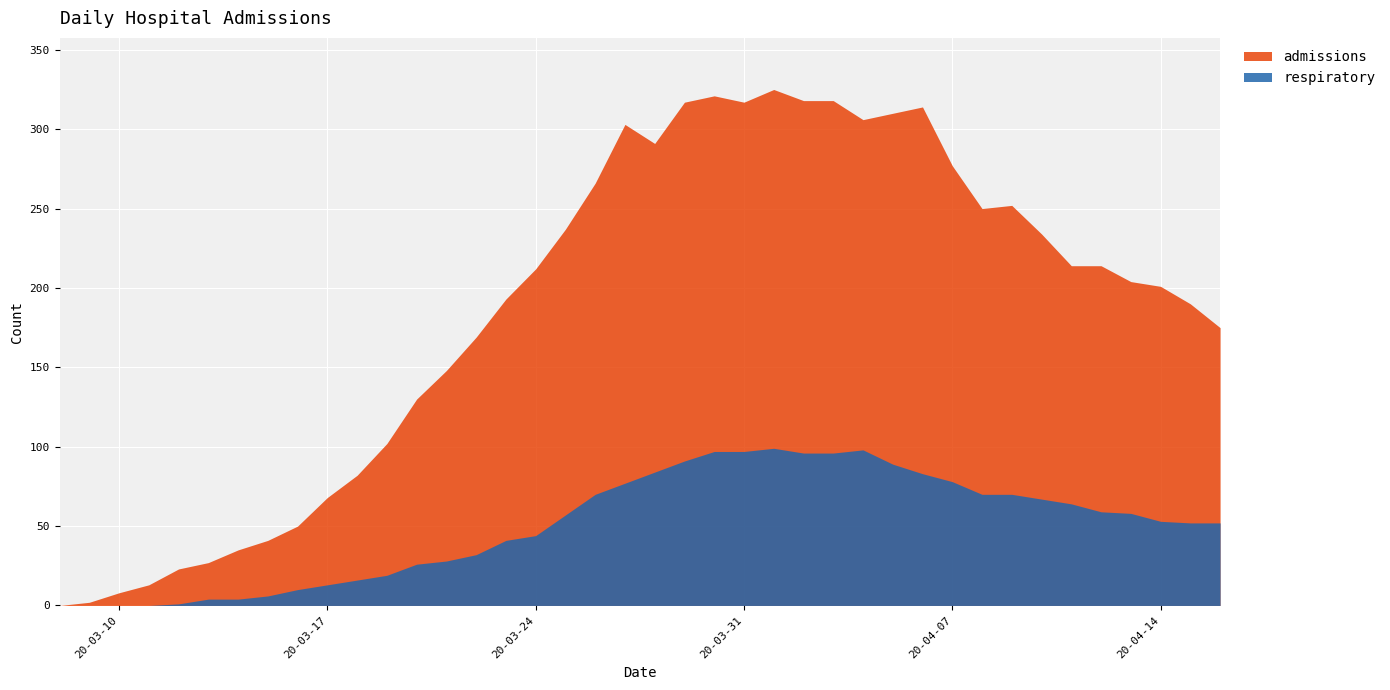

How many interior local peaks does the admissions series have?

5